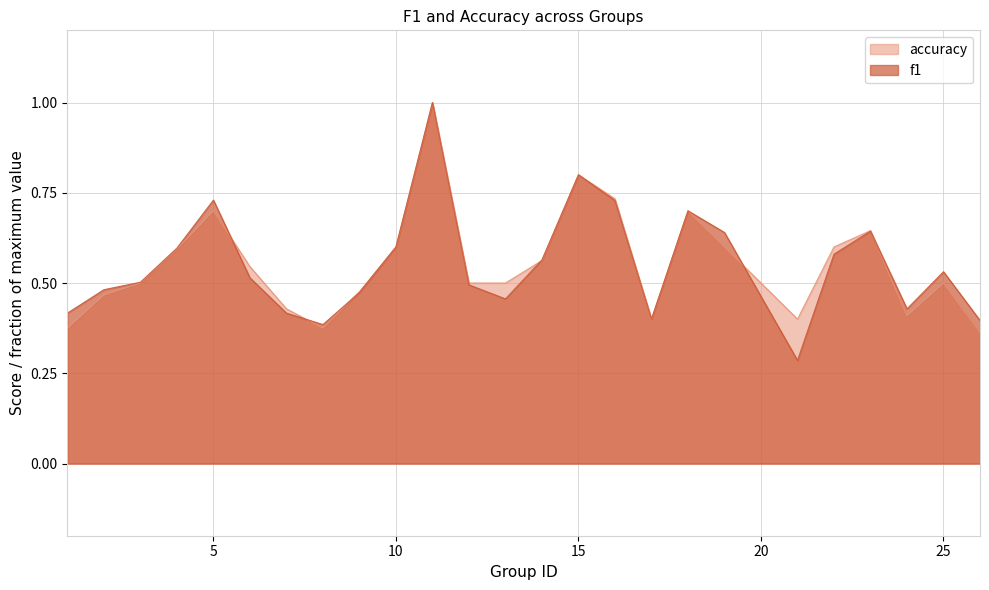

What is the value of the f1 point at the 23rd from the left?

0.4